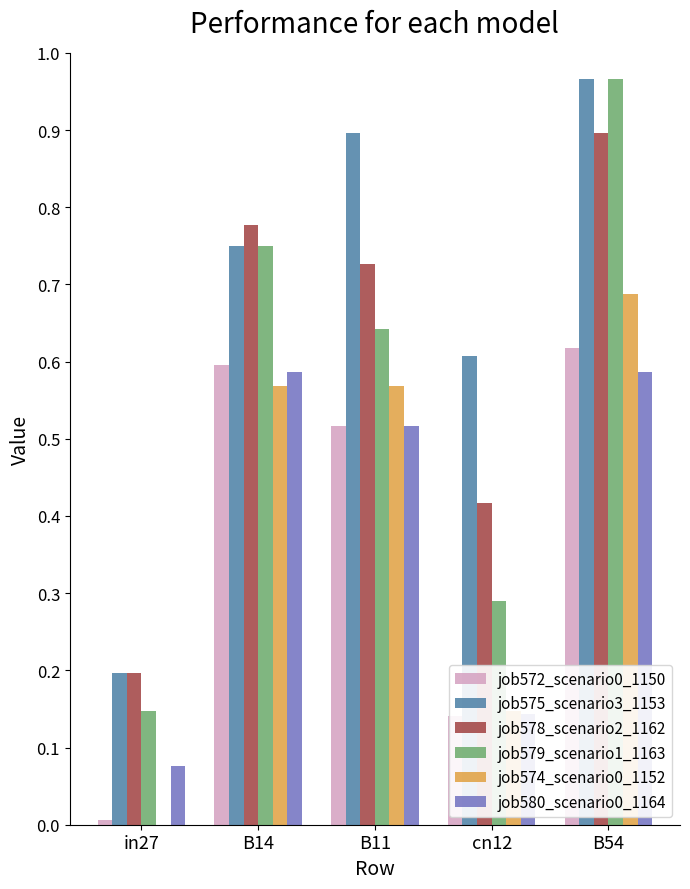

Count the job580_scenario0_1164 values in the range 0 to 1.

5